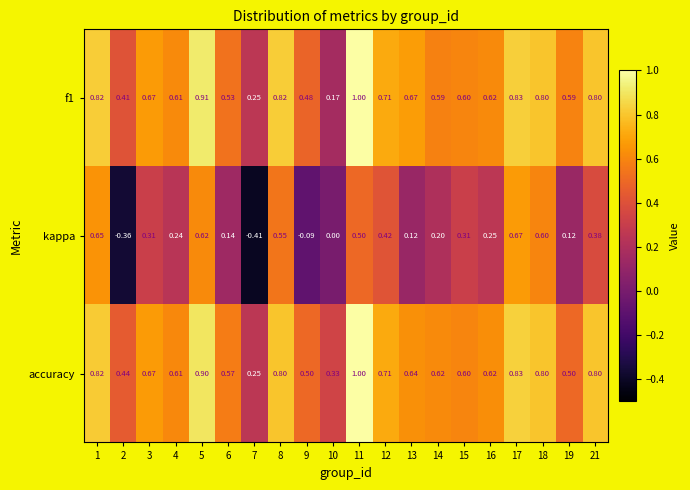

Is the value of f1 at 5 greater than the value of kappa at 21?

Yes